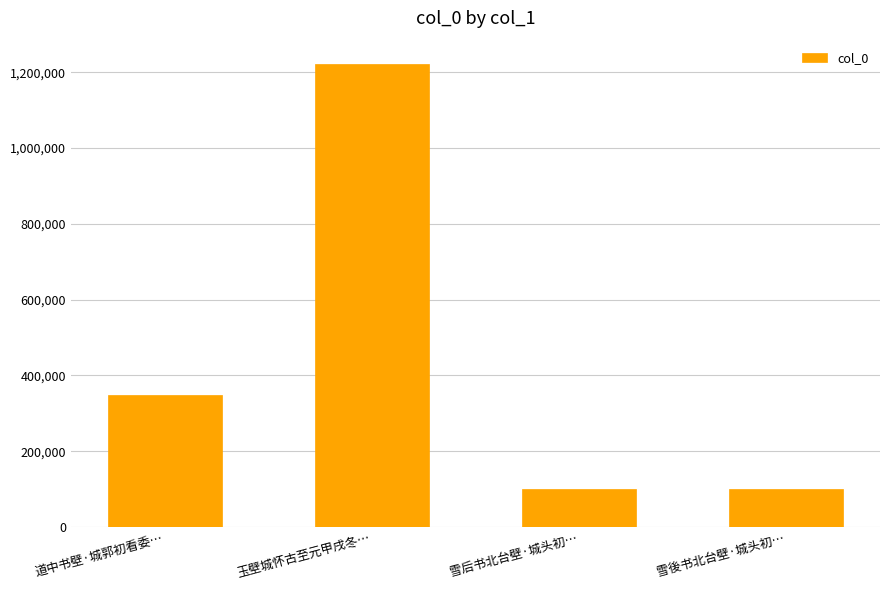

Which category has the highest value across all series?

玉壁城怀古至元甲戌冬…